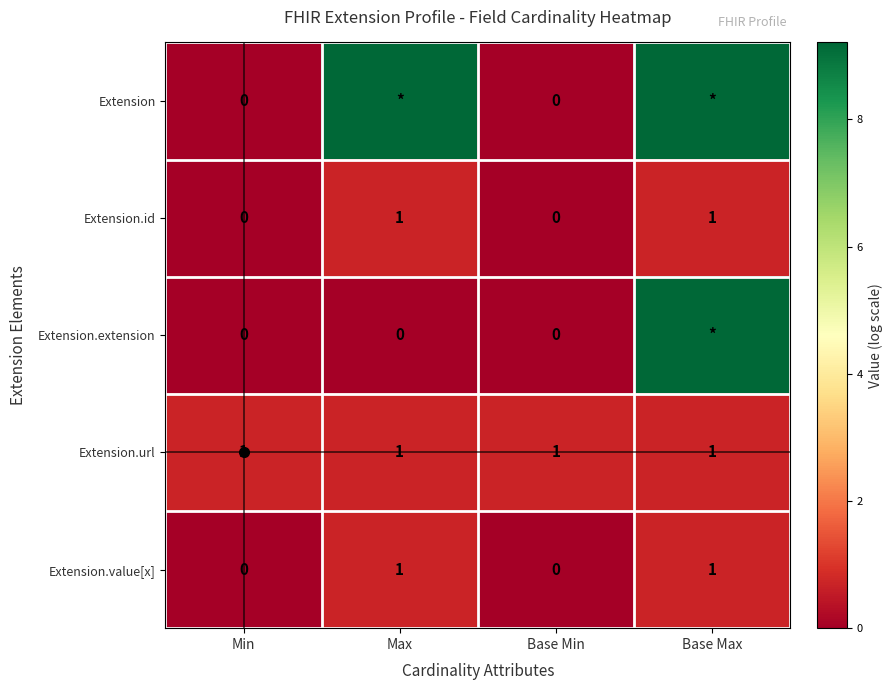

Is the value of Extension.value[x] at Min greater than the value of Extension.url at Max?

No